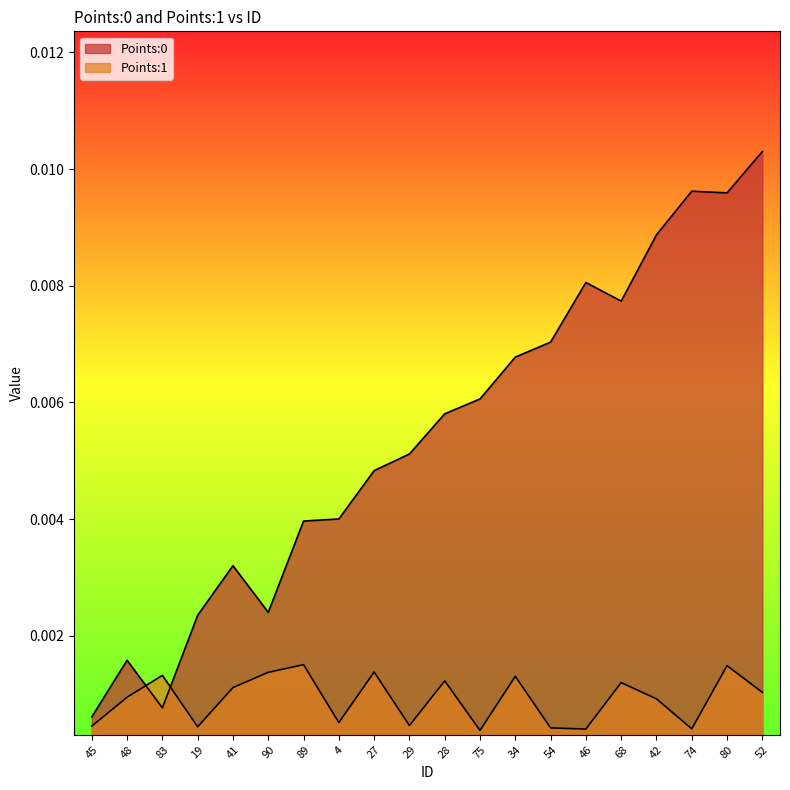

Which has a higher value, 19 or 46?

46